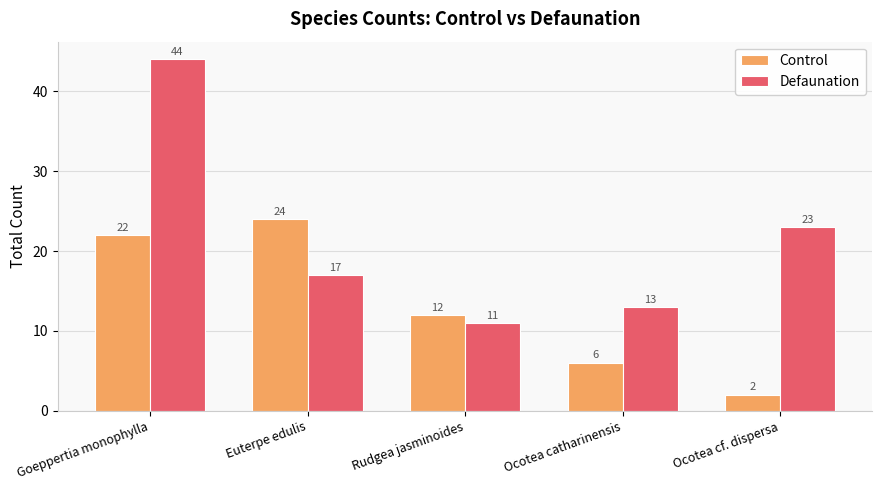

Reading right to left, transcribe all the data shown in this chart.

Control: Ocotea cf. dispersa=2	Ocotea catharinensis=6	Rudgea jasminoides=12	Euterpe edulis=24	Goeppertia monophylla=22
Defaunation: Ocotea cf. dispersa=23	Ocotea catharinensis=13	Rudgea jasminoides=11	Euterpe edulis=17	Goeppertia monophylla=44